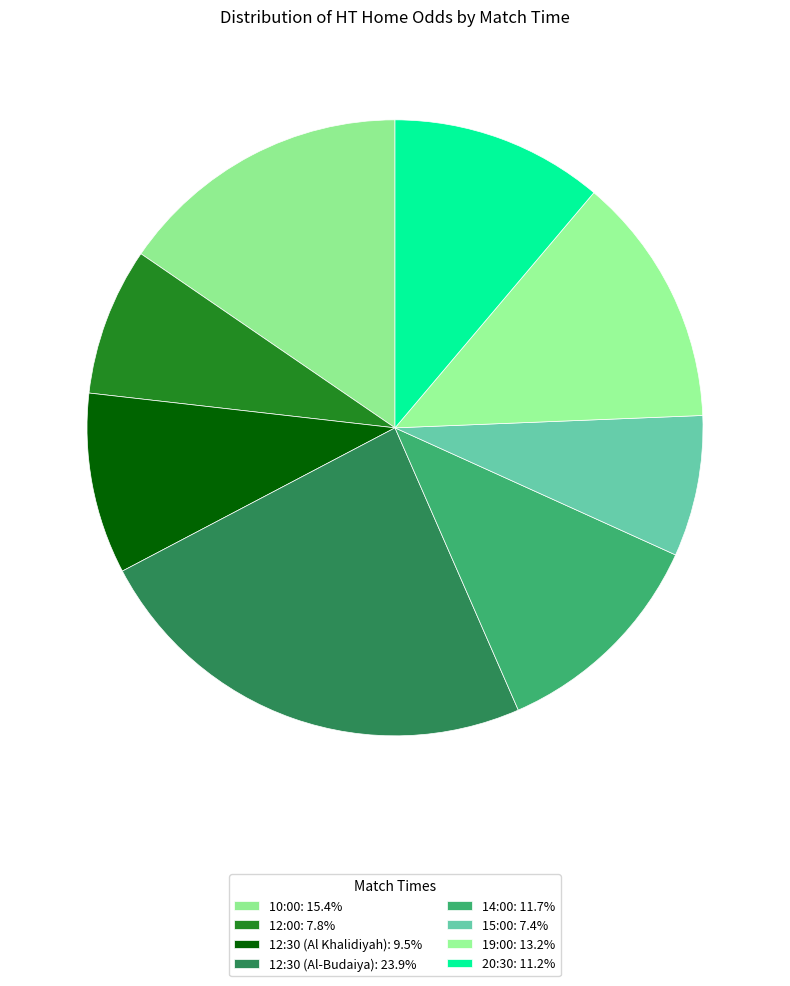

How many segments does this pie chart have?

8